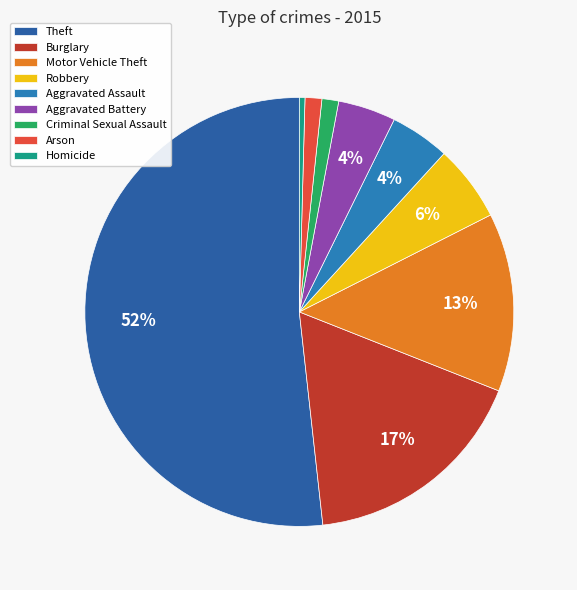

How many slices are in this pie chart?

9